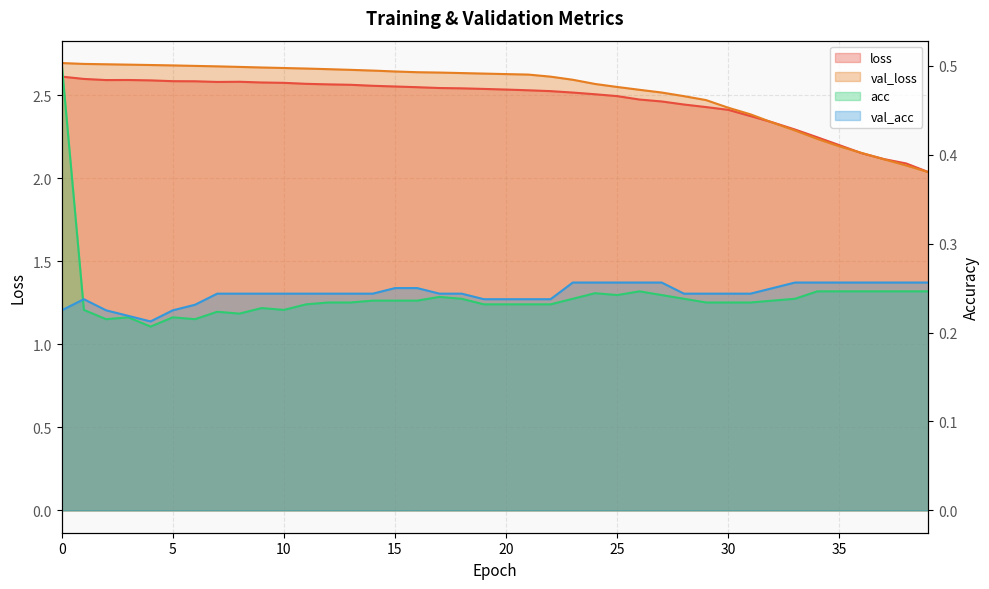

What is the total value across all series at 16?

5.7